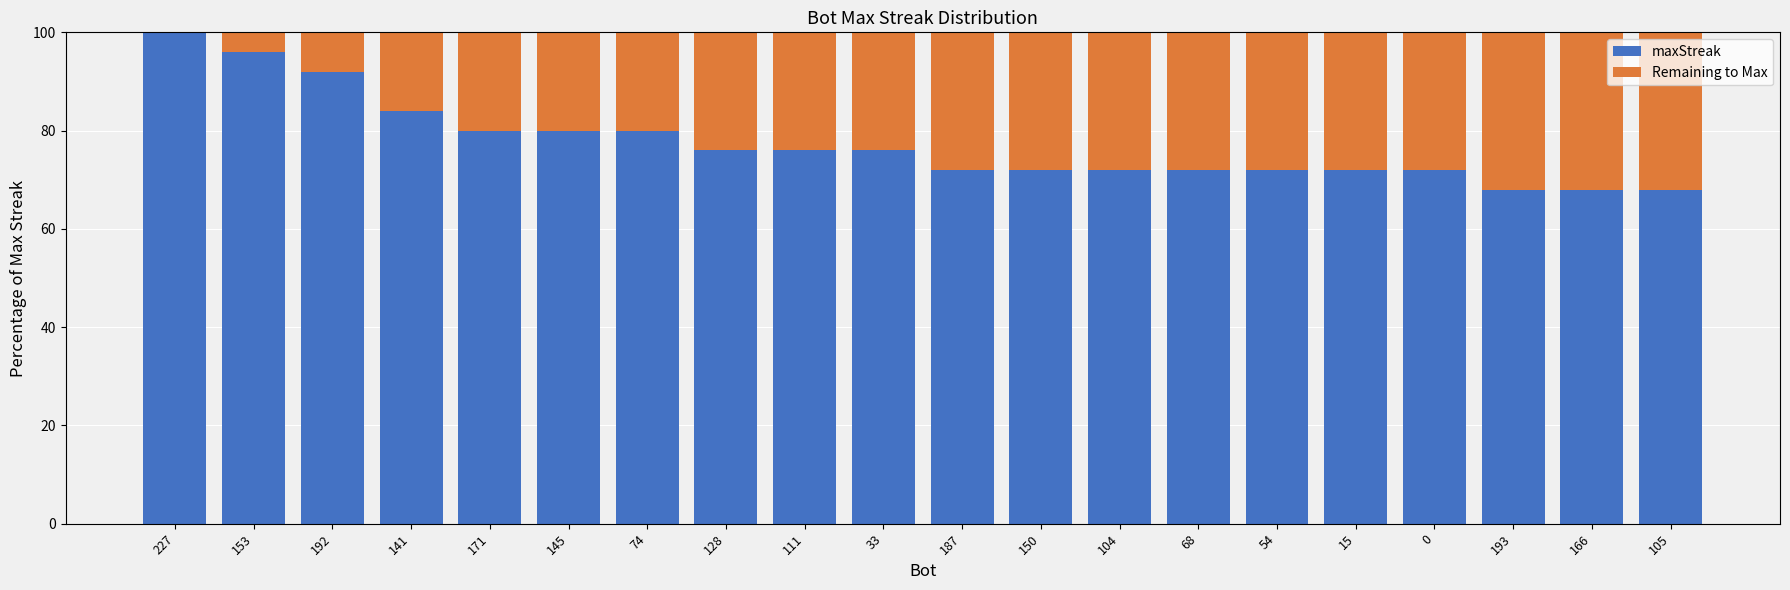

What is the total value across all series at 187?

100